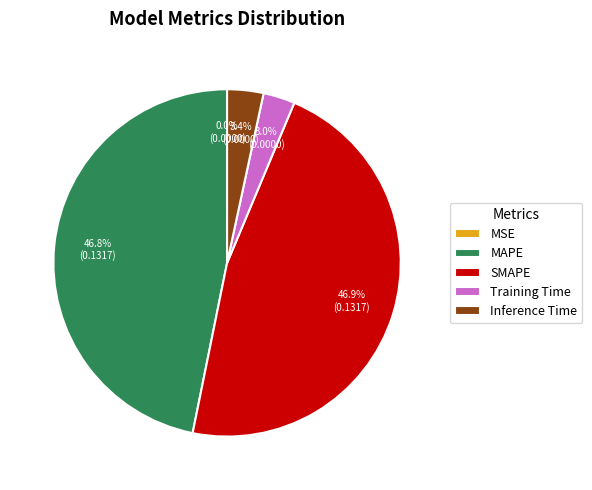

What percentage is NOT represented by SMAPE?

53.1%